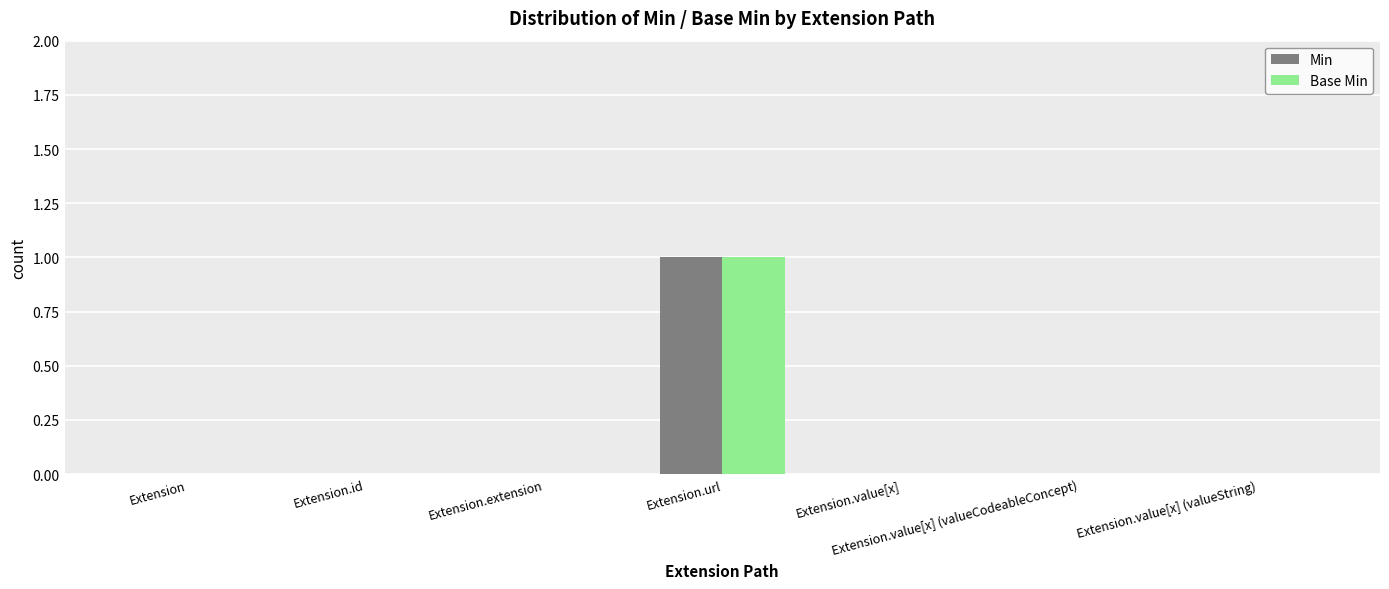

The value of Base Min at Extension.url is 1. True or false?

True